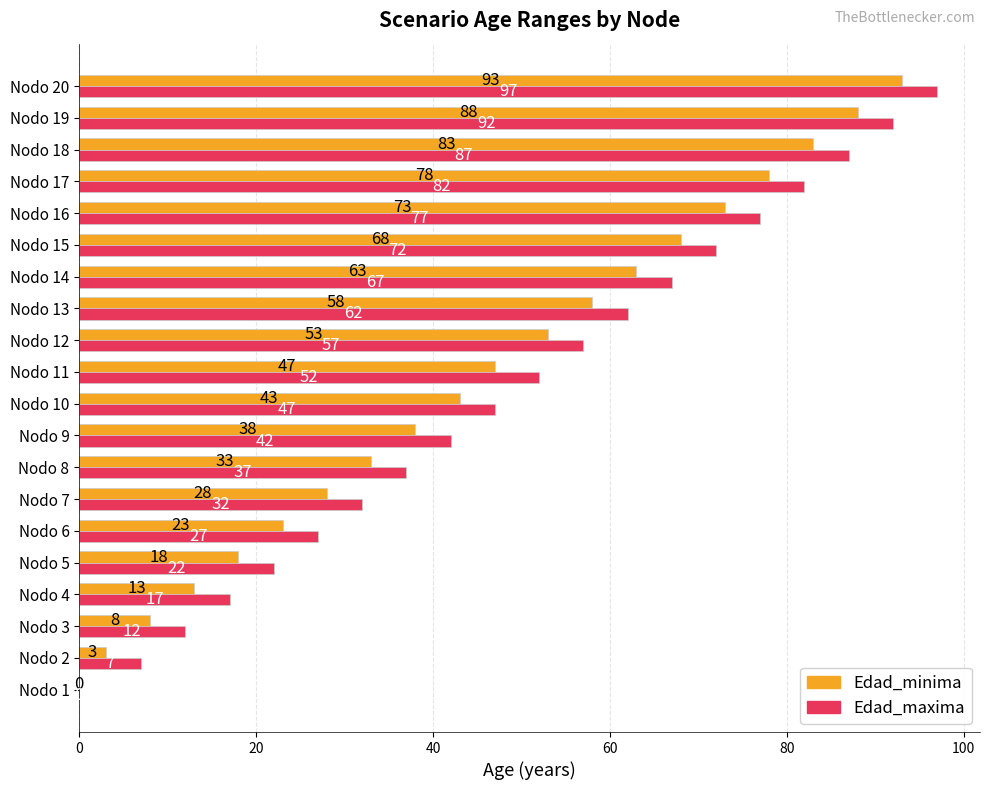

At which label is Edad_maxima closest to 48?

Nodo 10